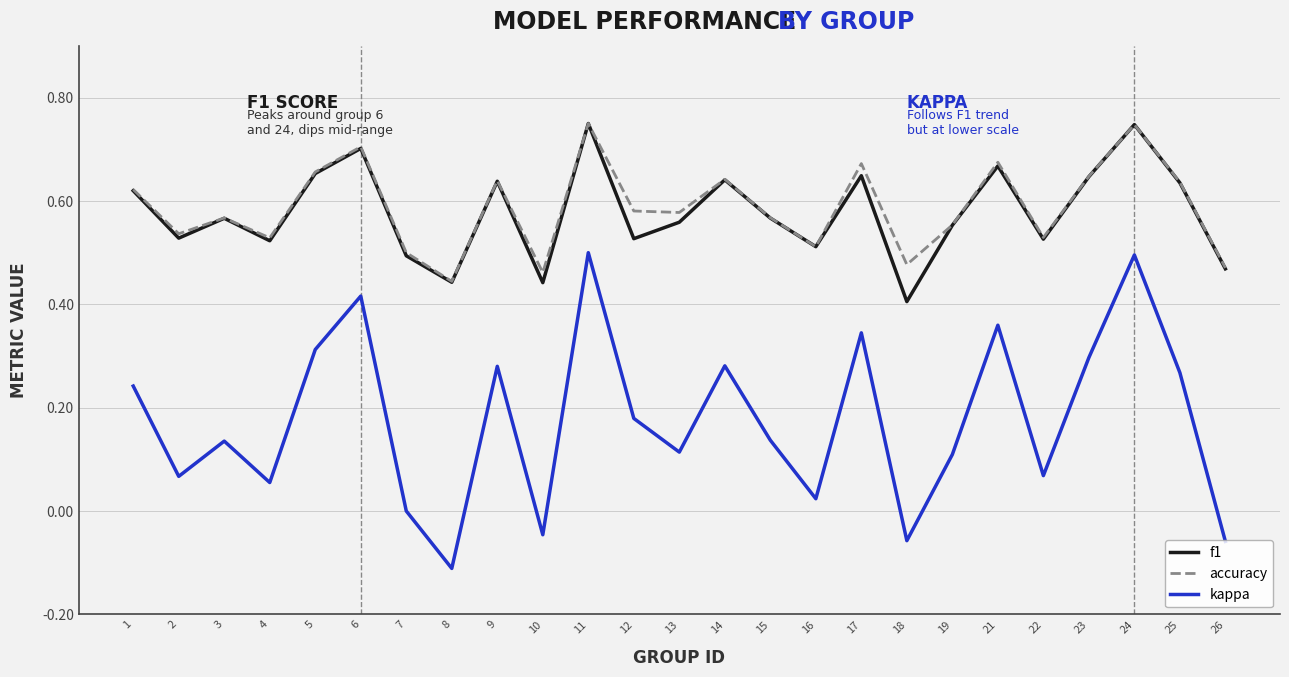

At 18, list the series in order from smallest to largest.

kappa, f1, accuracy